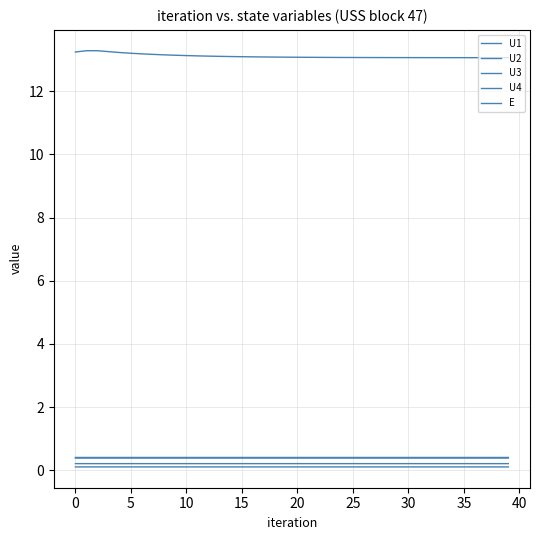

Does the chart display data point markers on the line(s)?

No